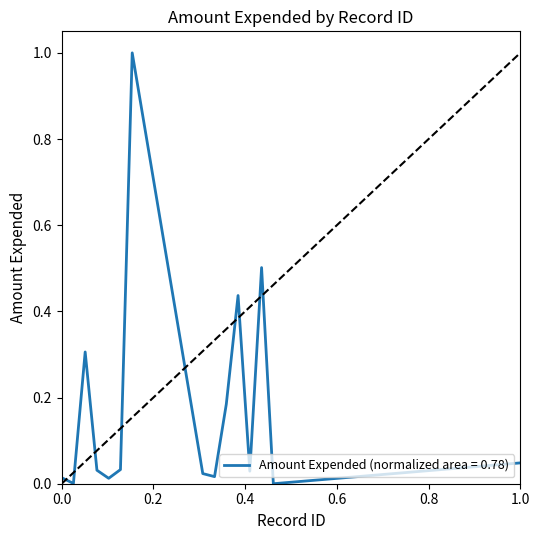

What is the difference between the maximum and minimum values?

1.0